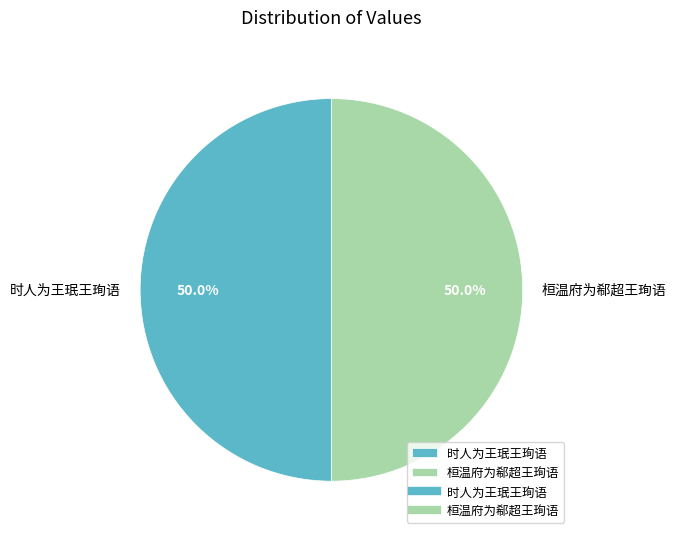

To the nearest percent, what is the combined percentage of 时人为王珉王珣语 and 桓温府为郗超王珣语?

100%